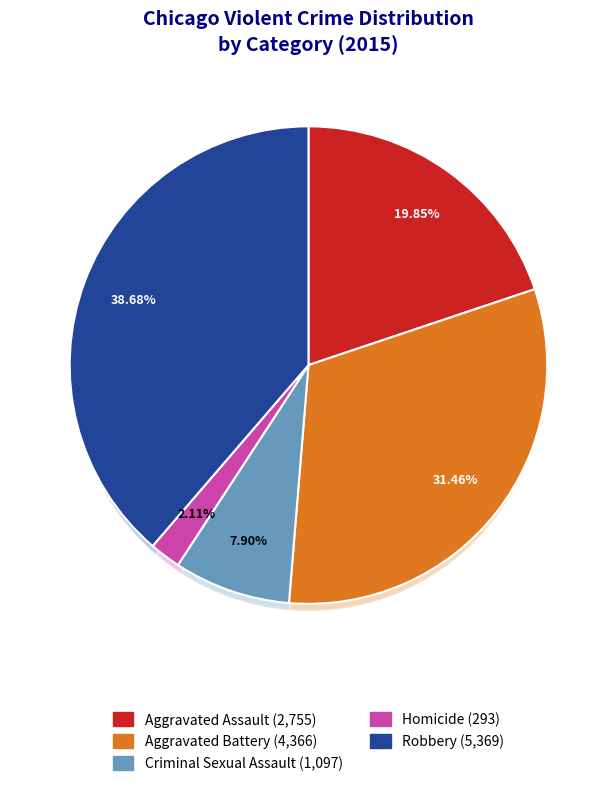

Is it true that Criminal Sexual Assault is 22% of the pie?

False